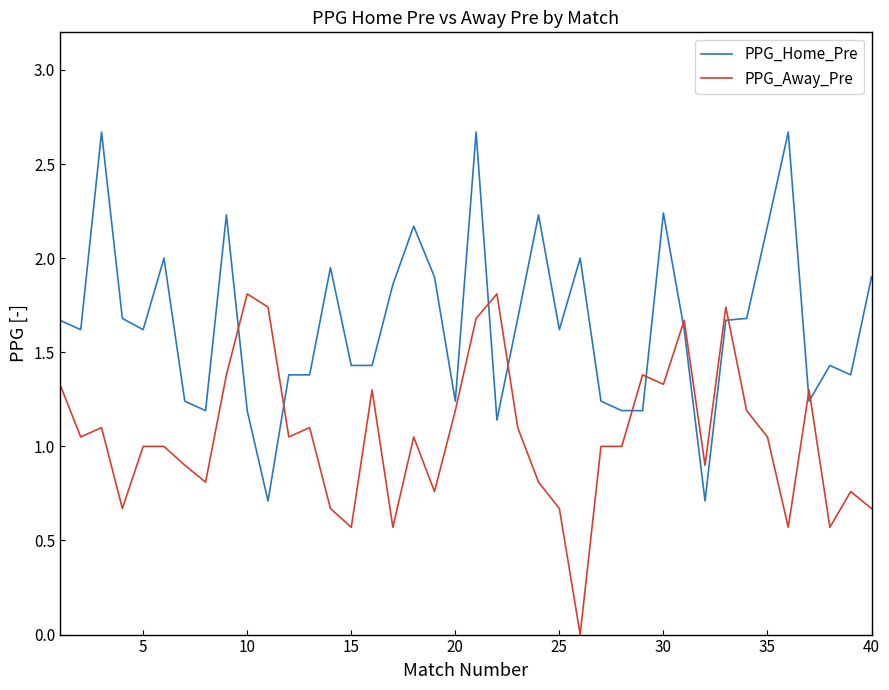

What is the difference between the maximum and minimum values in the PPG_Away_Pre series?

1.8